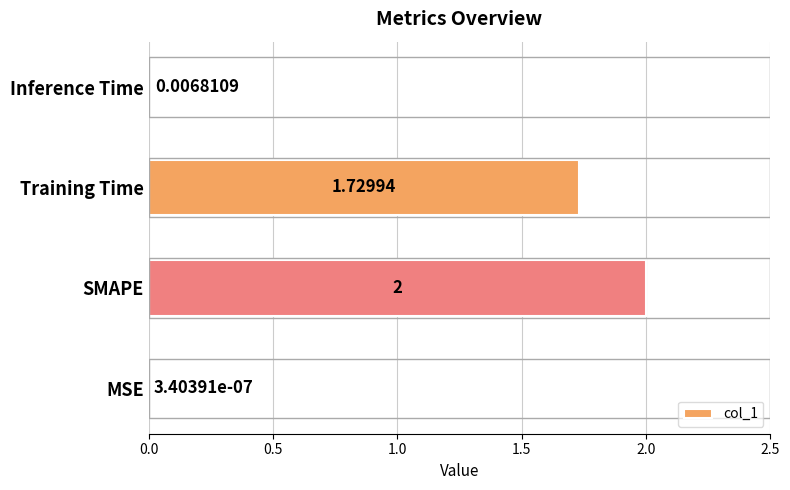

Where is the data nearest to the value 1?

Training Time